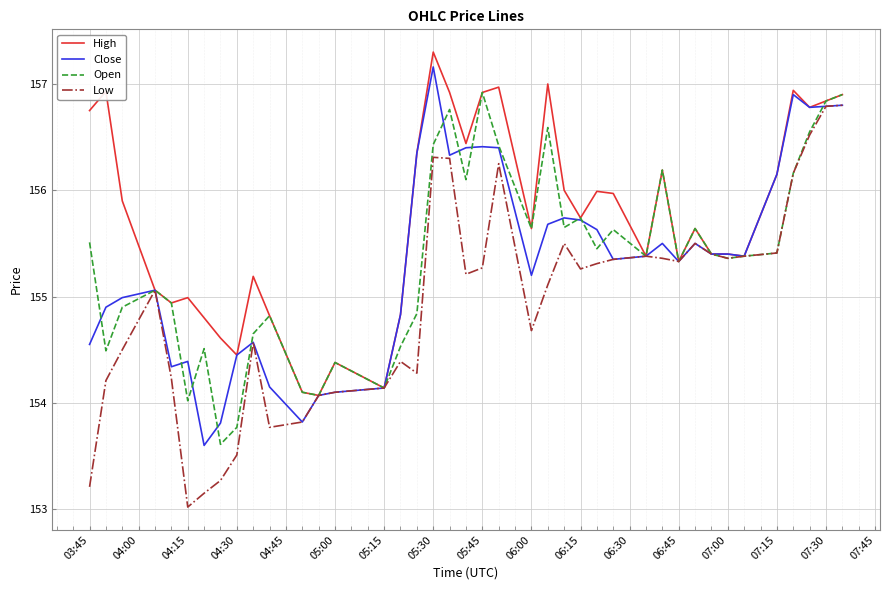

What is the sum of all Close values?

6213.5